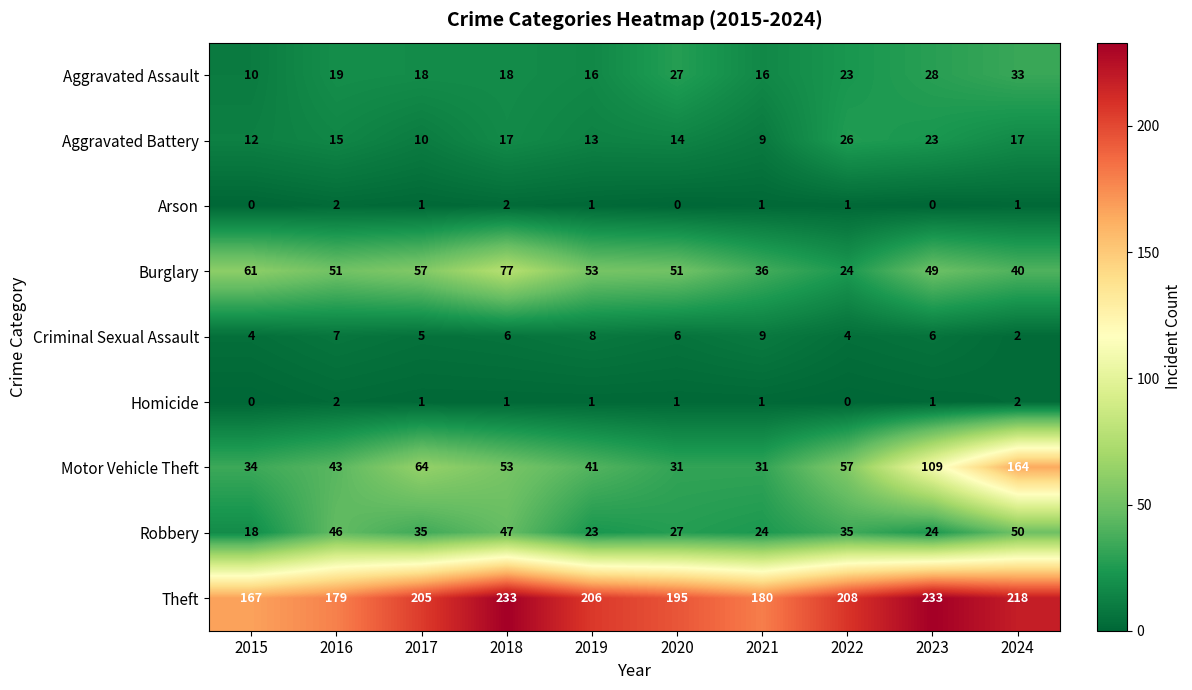

Which series changed the most between 2016 and 2020?

Robbery